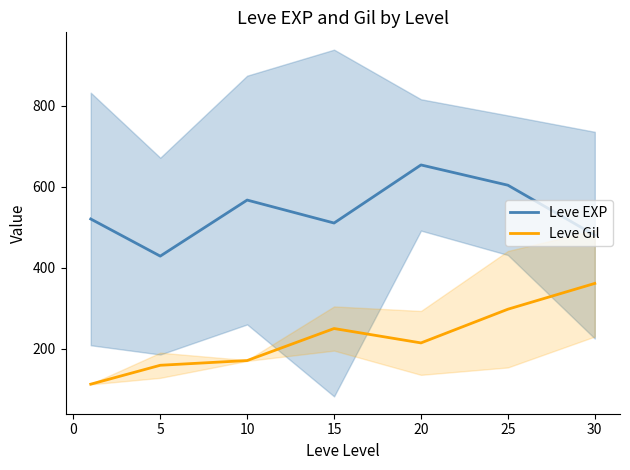

The value of Leve EXP at 10 is 759.7. True or false?

False